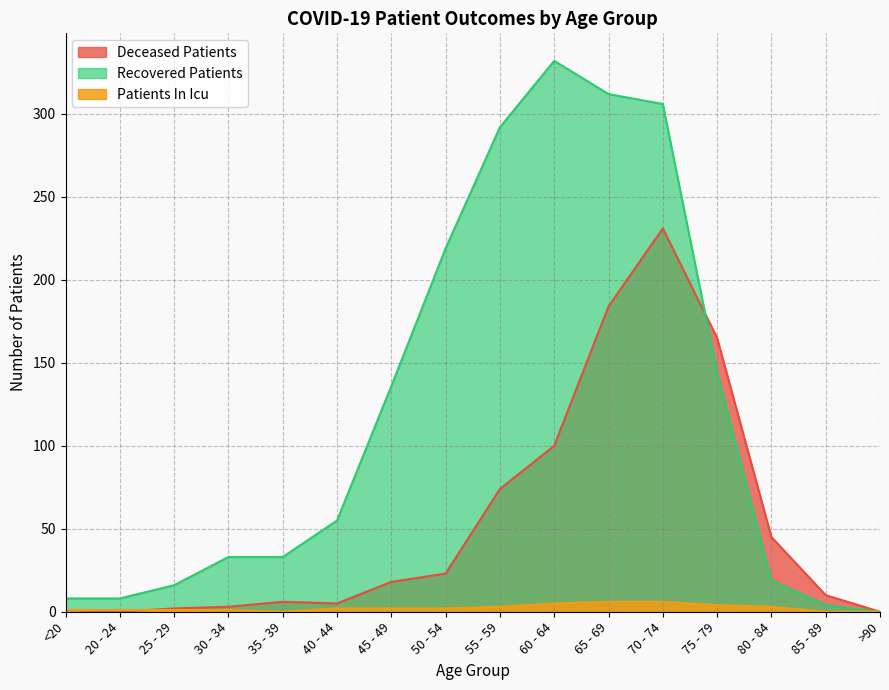

At which category is the sum across all series the highest?

70 - 74